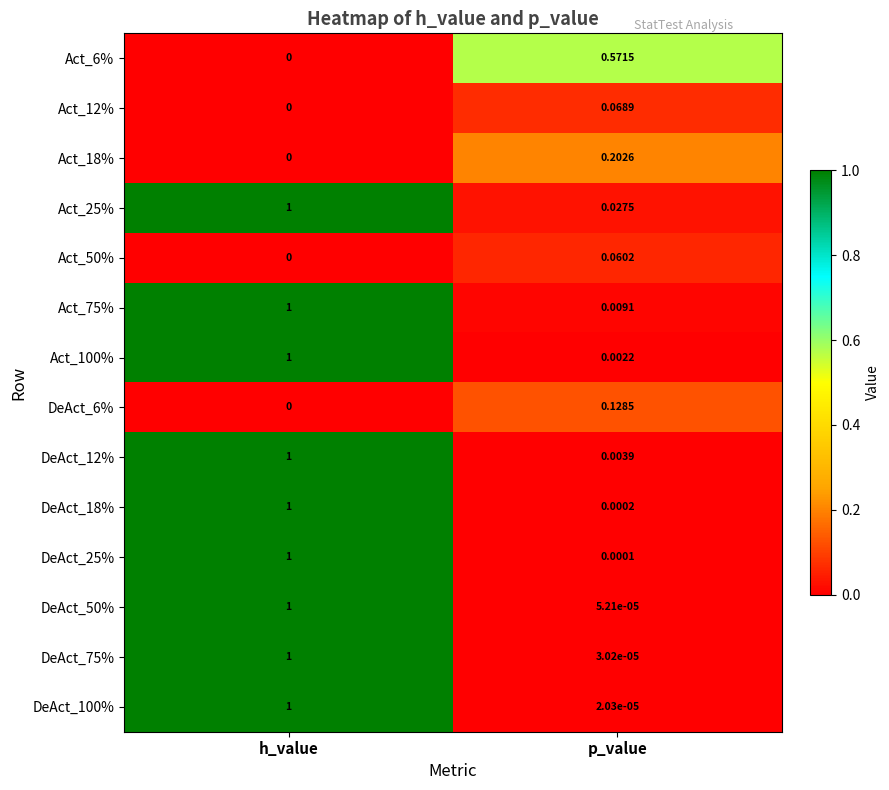

At which label is DeAct_75% closest to 0?

p_value